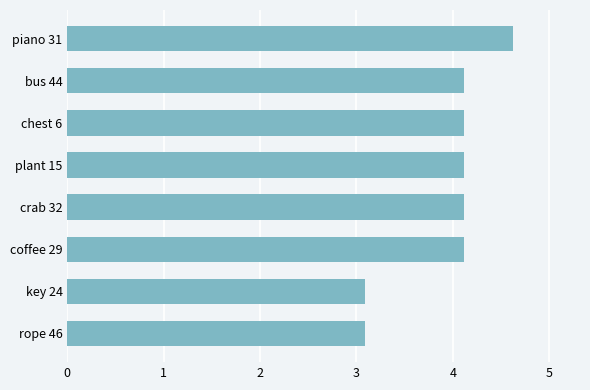

Reading top to bottom, extract all data points from this chart.

piano 31=4.6	bus 44=4.1	chest 6=4.1	plant 15=4.1	crab 32=4.1	coffee 29=4.1	key 24=3.1	rope 46=3.1